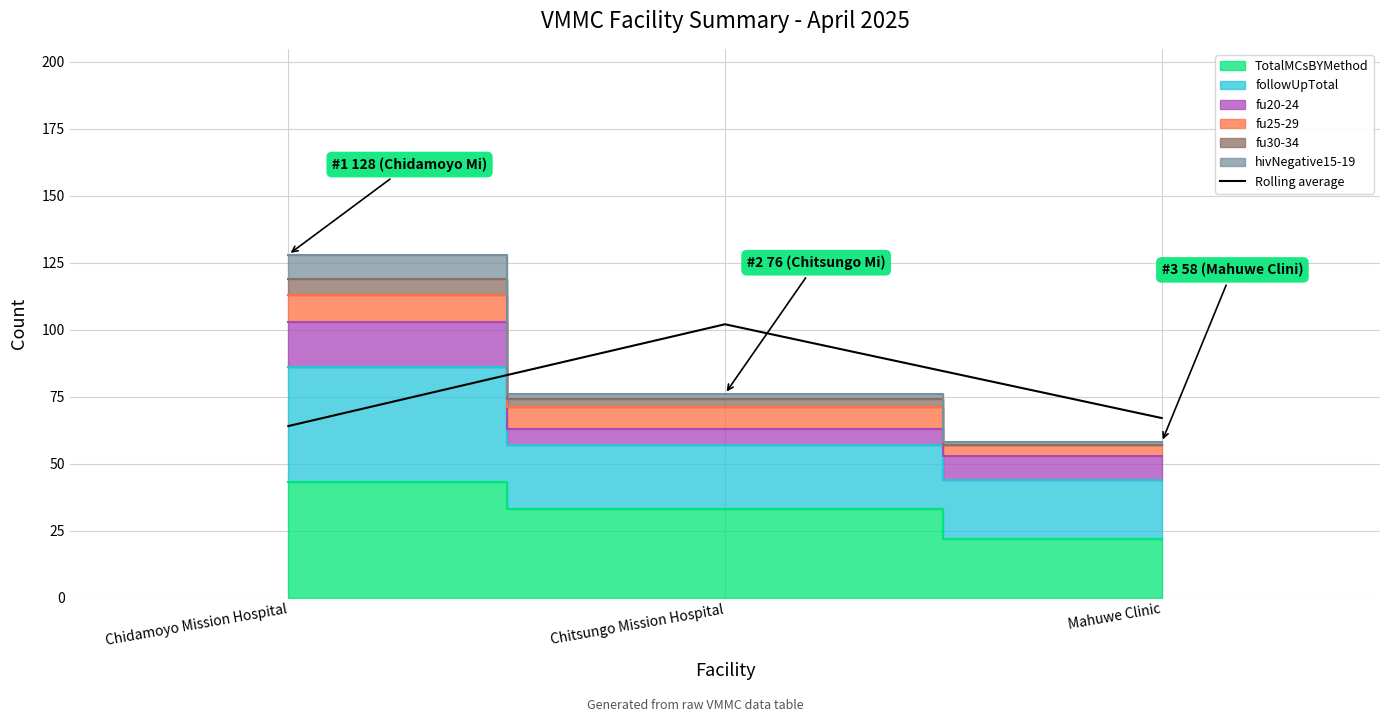

What is the difference between the maximum and minimum values?

38